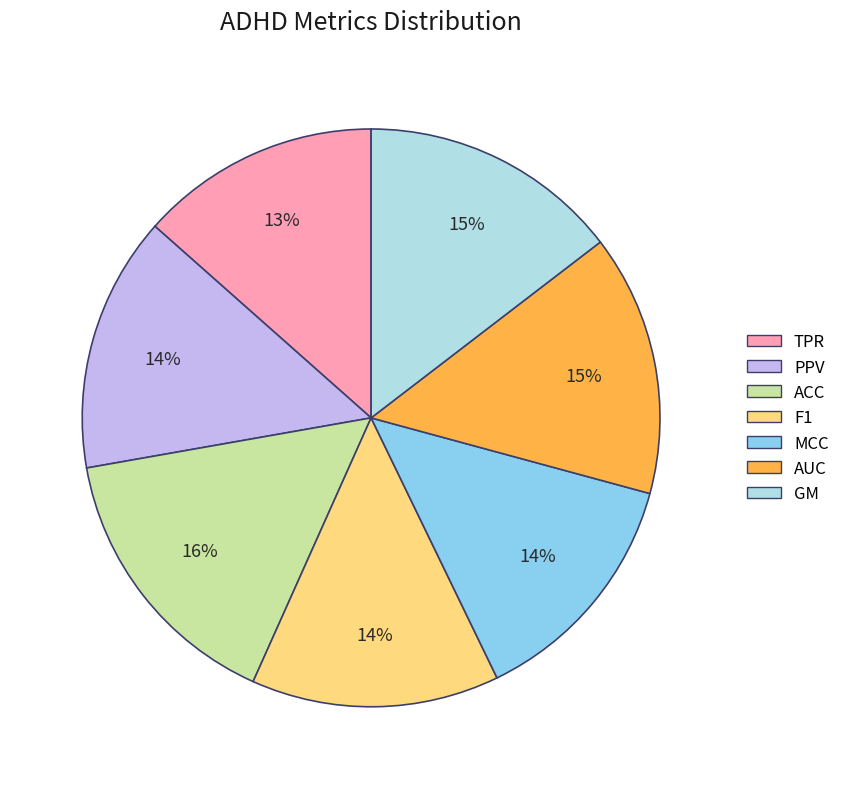

Which slice is the largest?

ACC